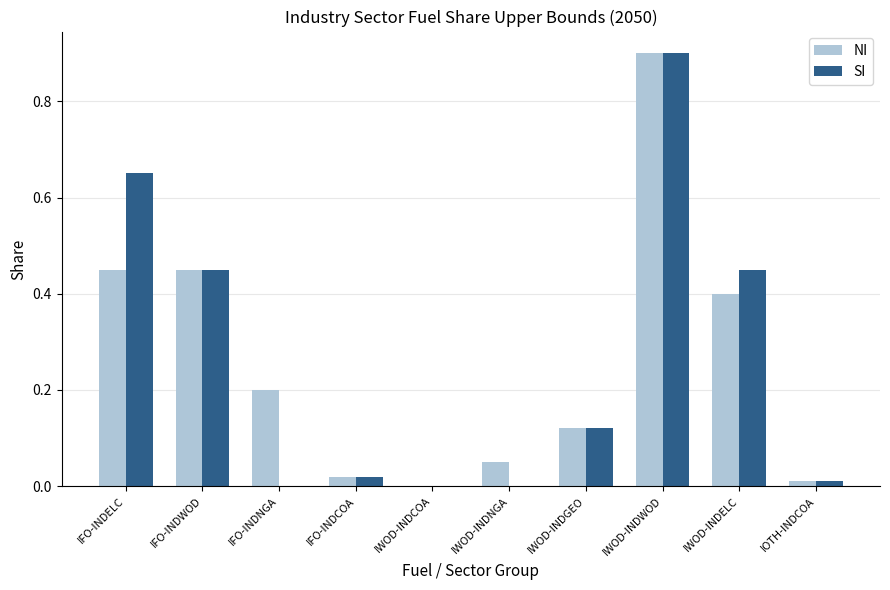

Is the value of SI at IWOD-INDELC greater than the value of NI at IWOD-INDWOD?

No